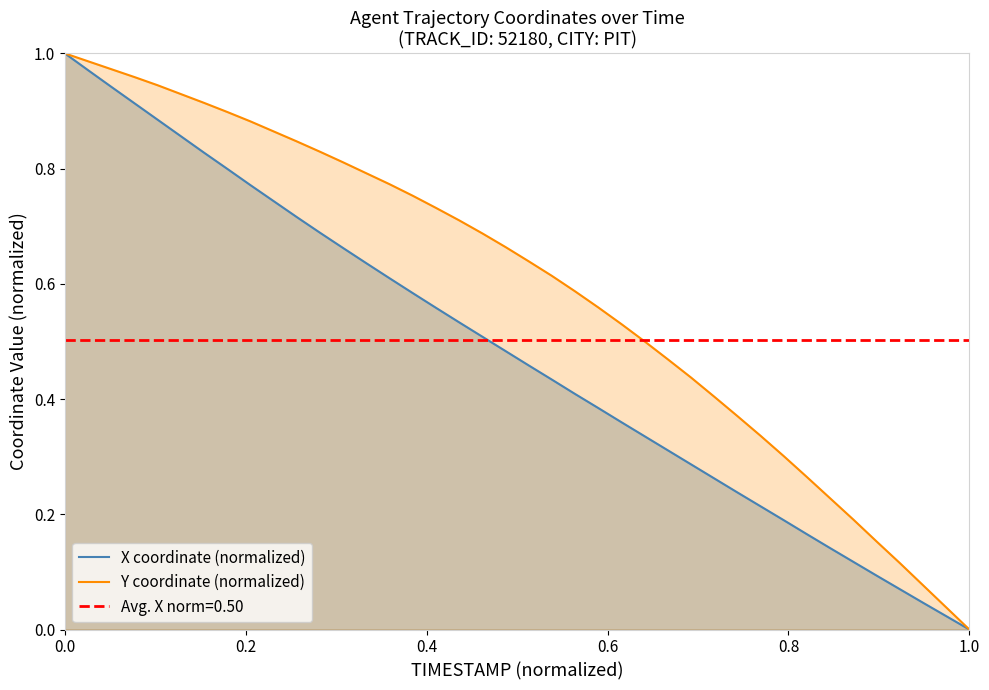

The X coordinate (normalized) series shows 0.7 at 0.0. True or false?

False